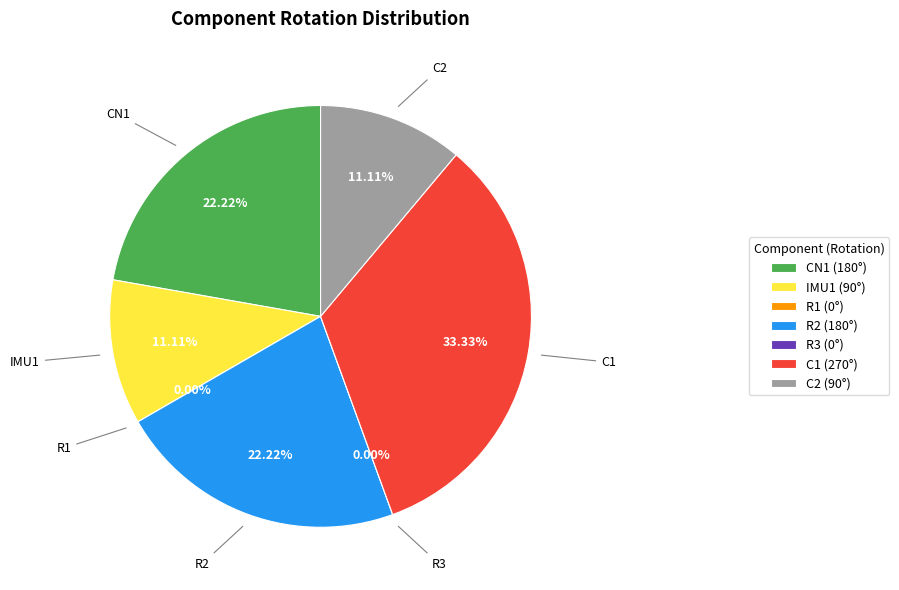

To the nearest percent, what percentage of the pie is IMU1?

11%